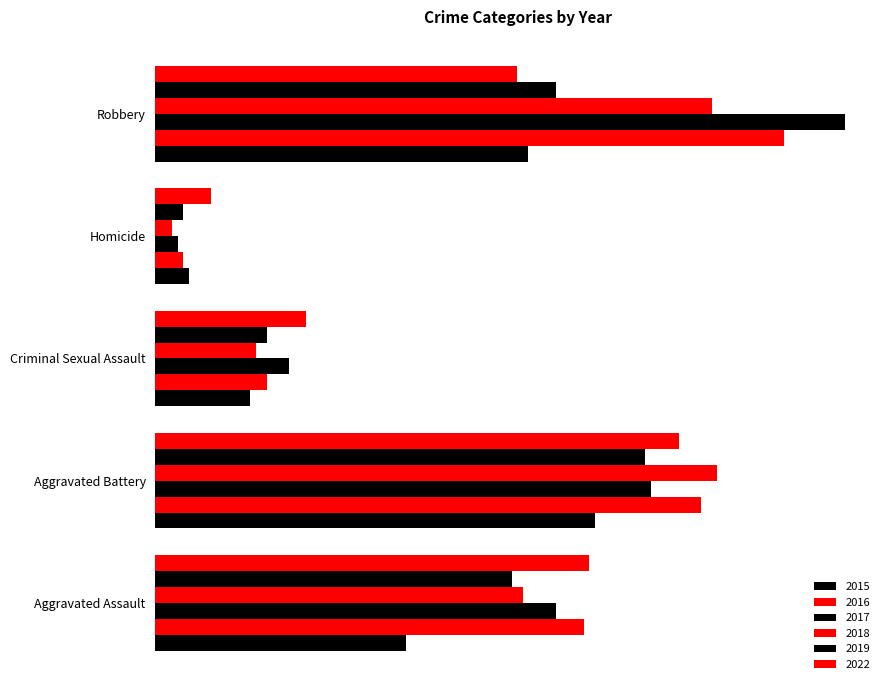

What is the sum of the 2018 values at Homicide and Aggravated Battery?

104